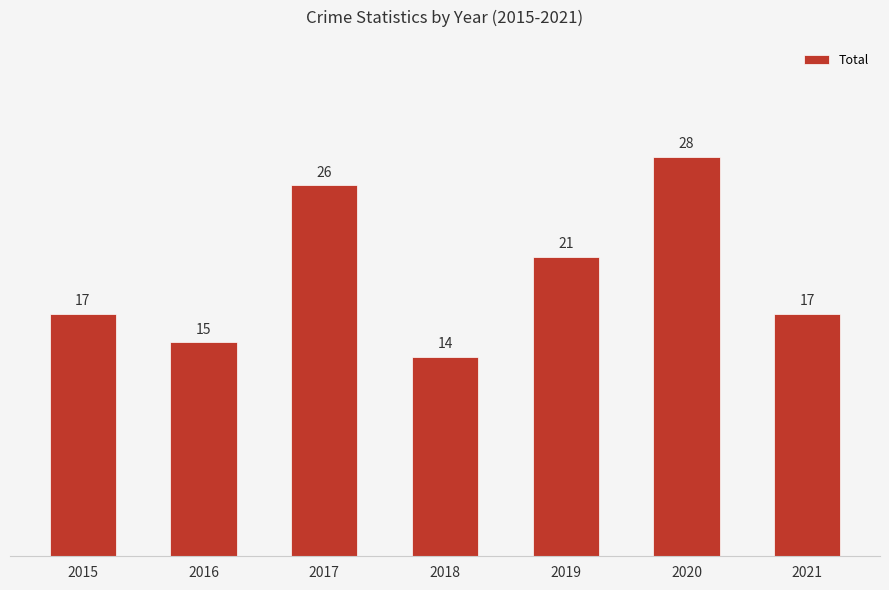

Are the bars horizontal?

No